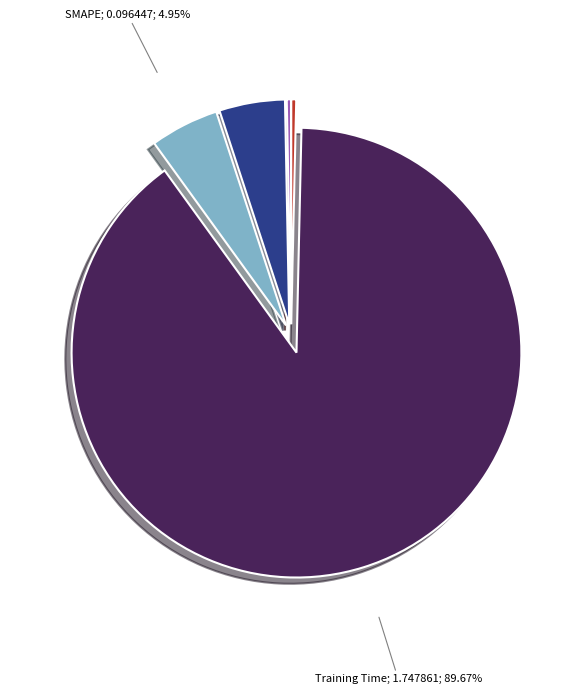

Is there any slice that represents more than half of the pie?

Yes